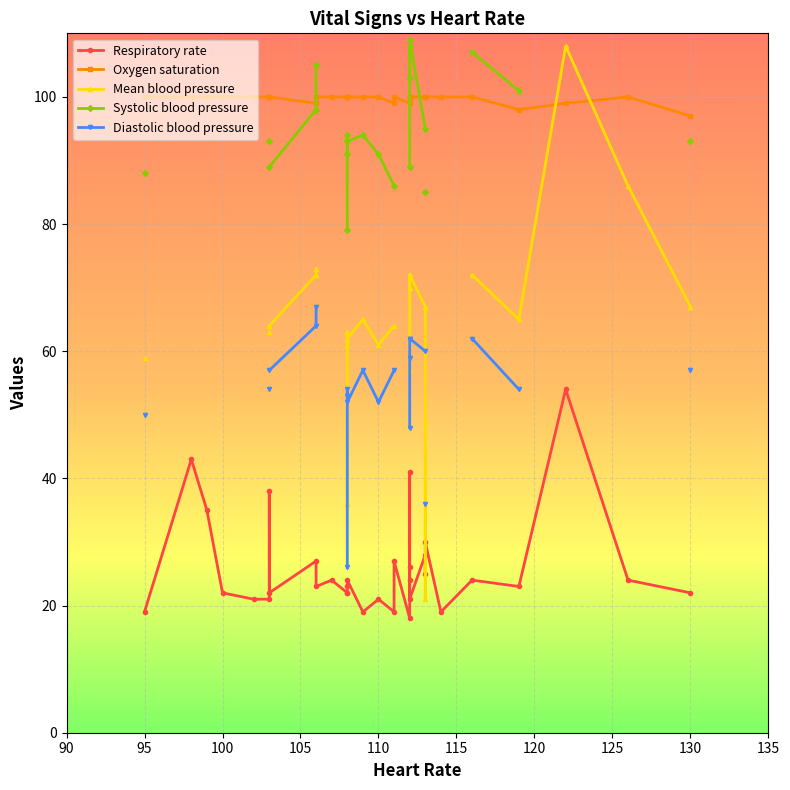

True or false: Systolic blood pressure and Respiratory rate cross at least once.

False